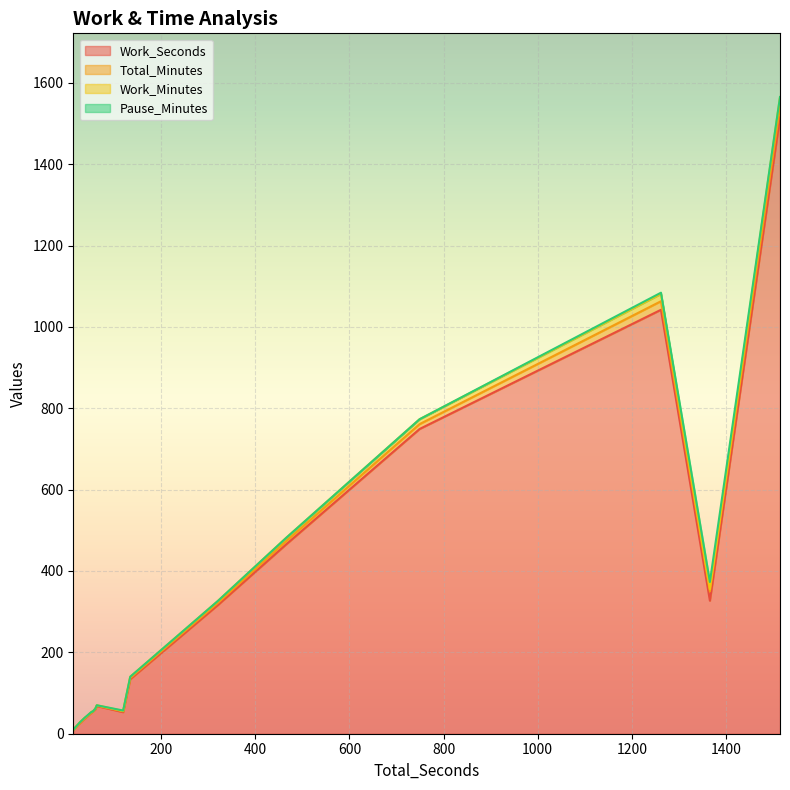

True or false: Work_Minutes and Pause_Minutes intersect in this chart.

True